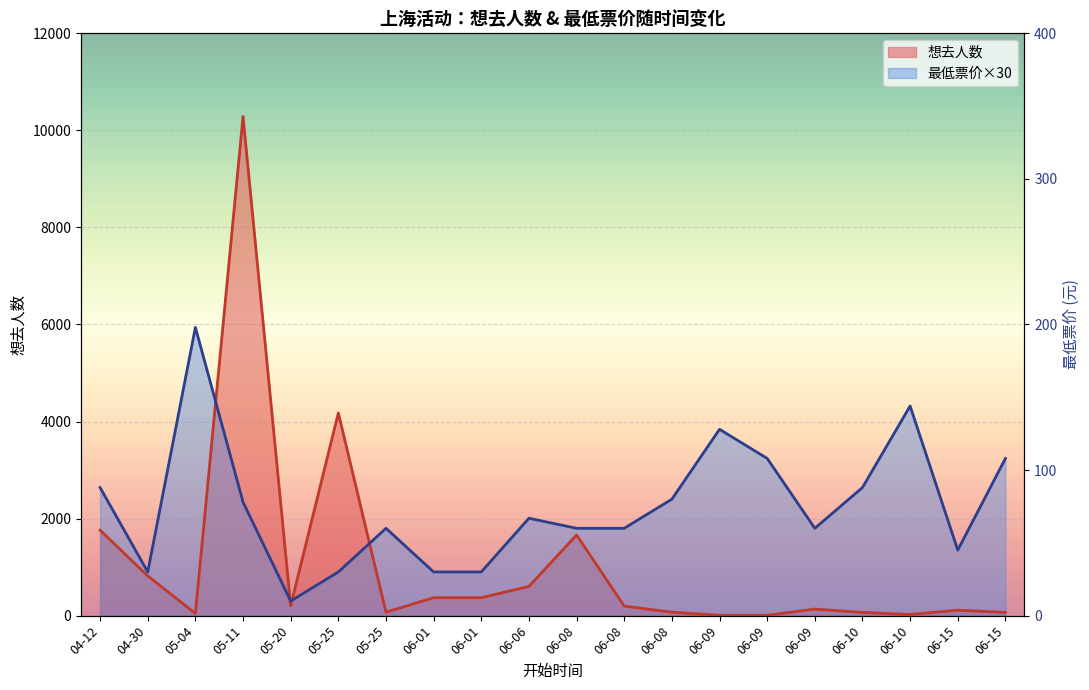

Where is the first local maximum for 想去人数?

05-11